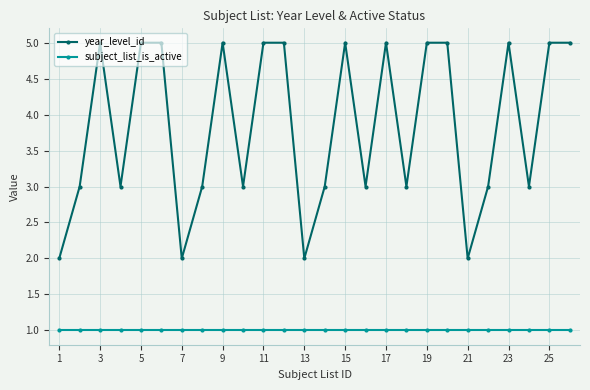

What is the greatest value displayed?

5